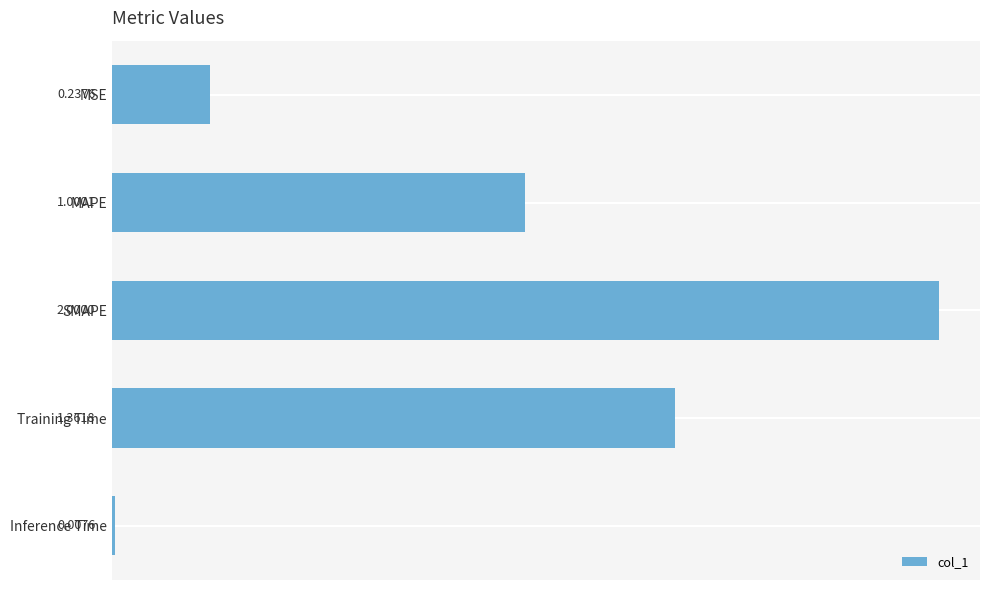

What is the sum of the values at MAPE and Inference Time?

1.0